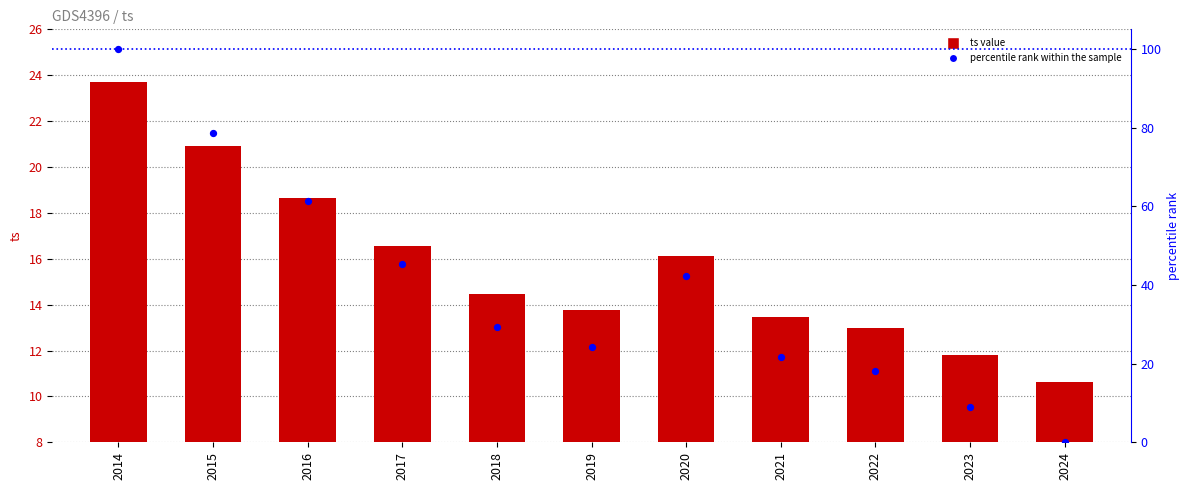

What are all the series names shown in the legend?

ts value, percentile rank within the sample